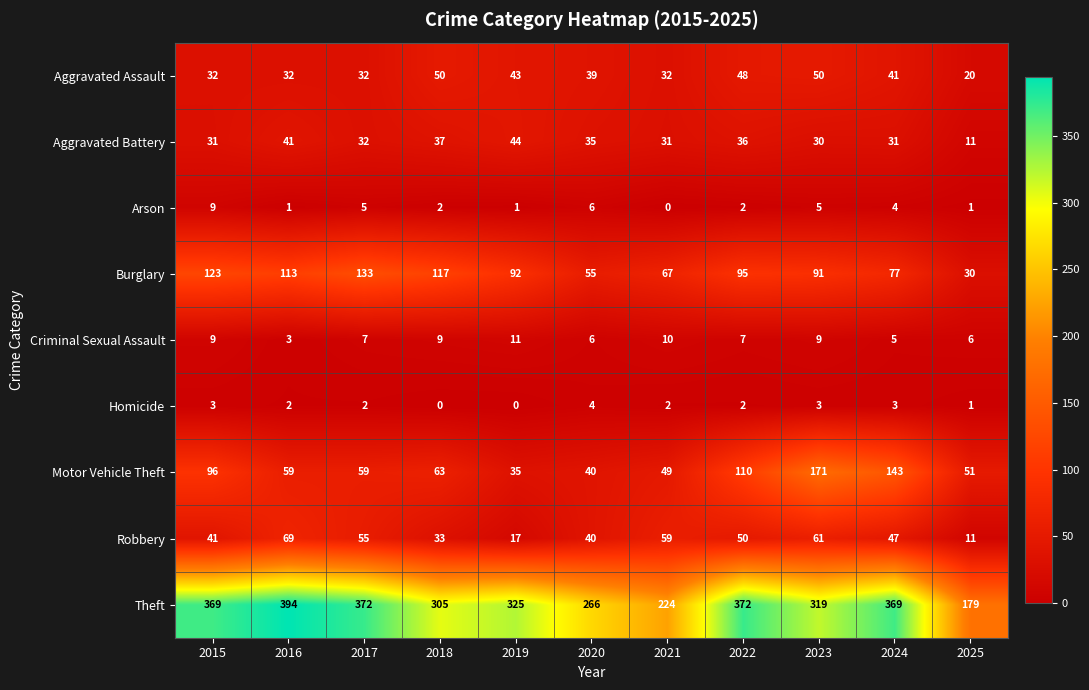

Rank the series by their maximum value, from highest to lowest.

Theft, Motor Vehicle Theft, Burglary, Robbery, Aggravated Assault, Aggravated Battery, Criminal Sexual Assault, Arson, Homicide